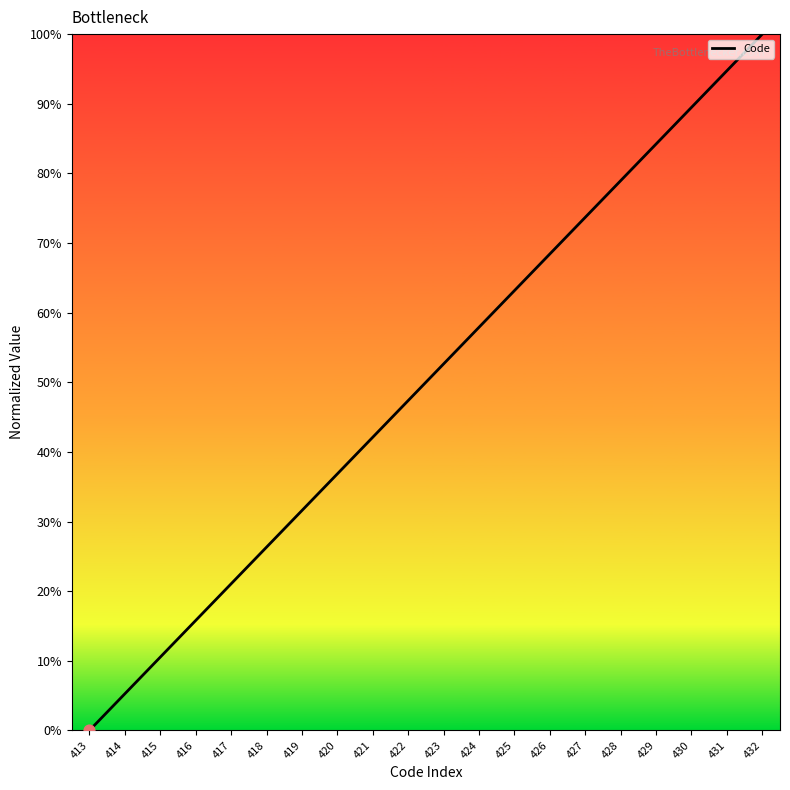

What is the ratio of the value at 426 to the value at 424?

1.2